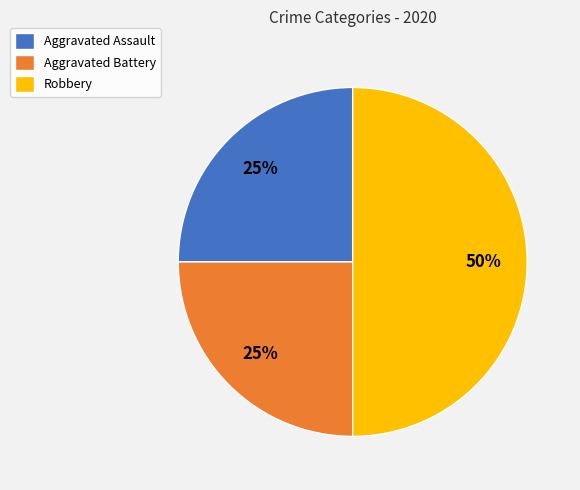

What is the largest slice in the pie chart?

Robbery